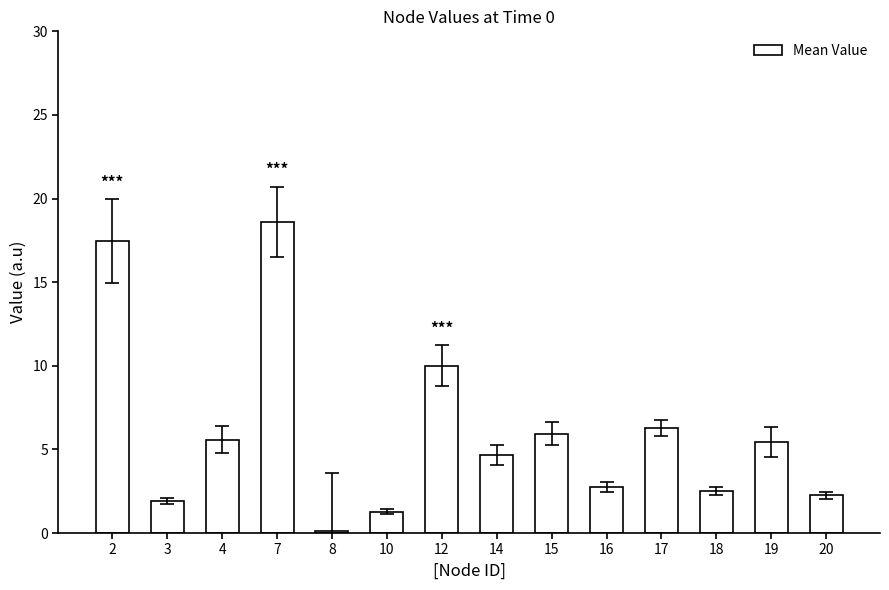

What is the average value?

6.1